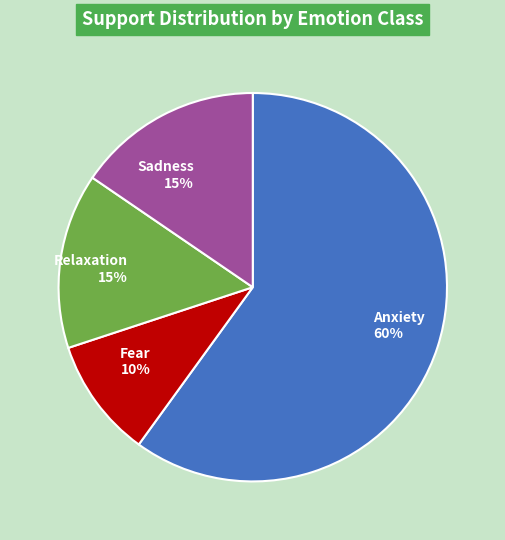

To the nearest percent, what portion does Relaxation represent?

15%